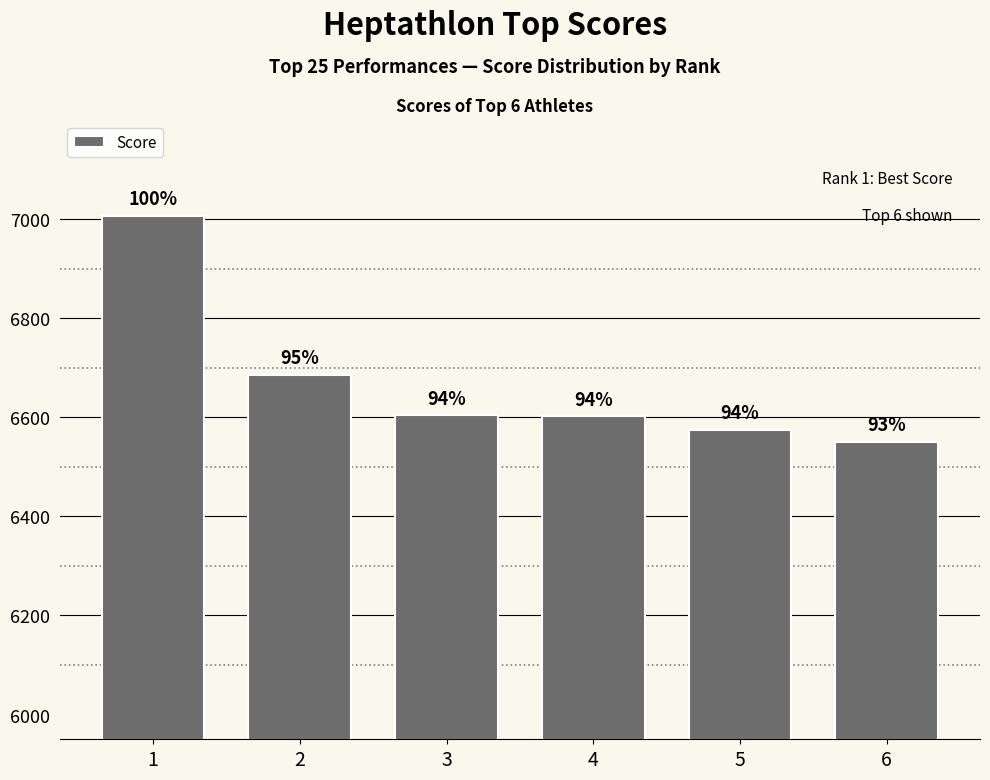

Which category has the highest value across all series?

1